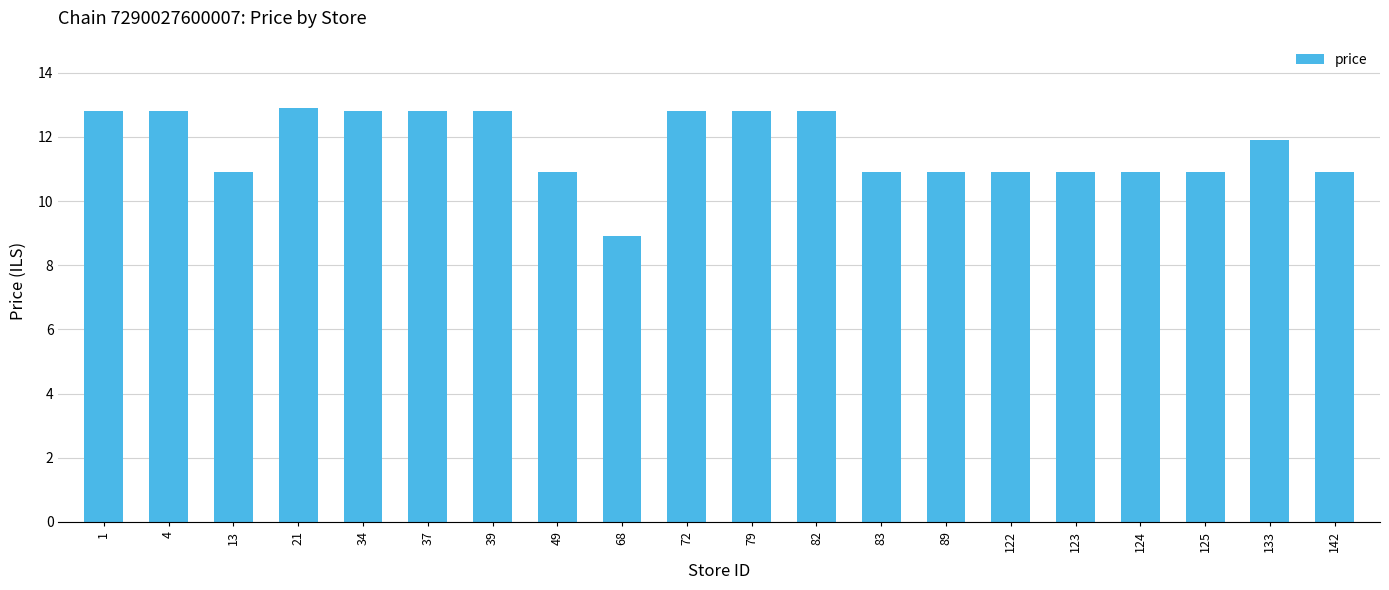

Reading right to left, list all the values displayed in this chart.

10.9	11.9	10.9	10.9	10.9	10.9	10.9	10.9	12.8	12.8	12.8	8.9	10.9	12.8	12.8	12.8	12.9	10.9	12.8	12.8